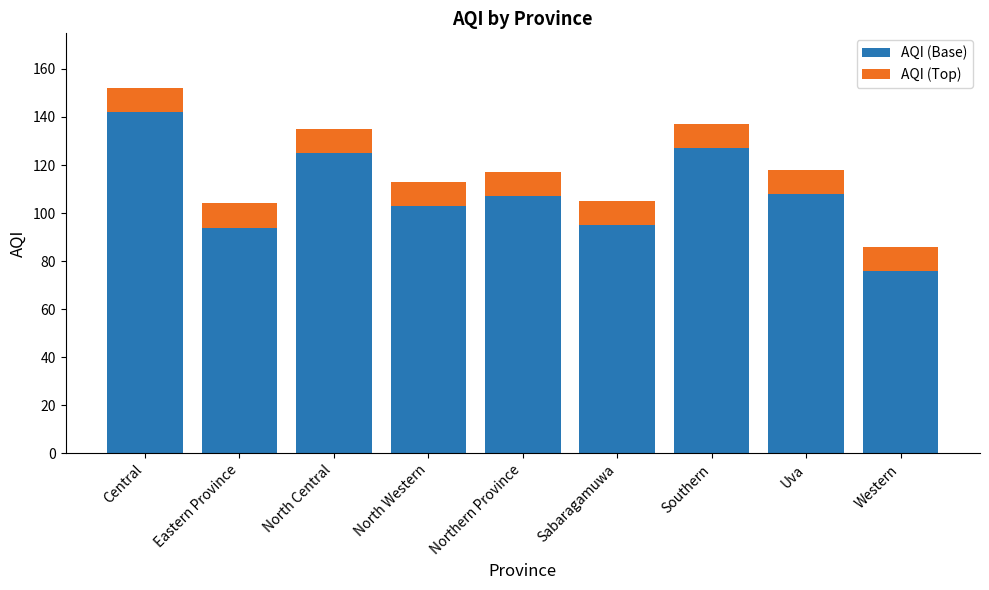

Which category has the highest value in the AQI (Base) series?

Central